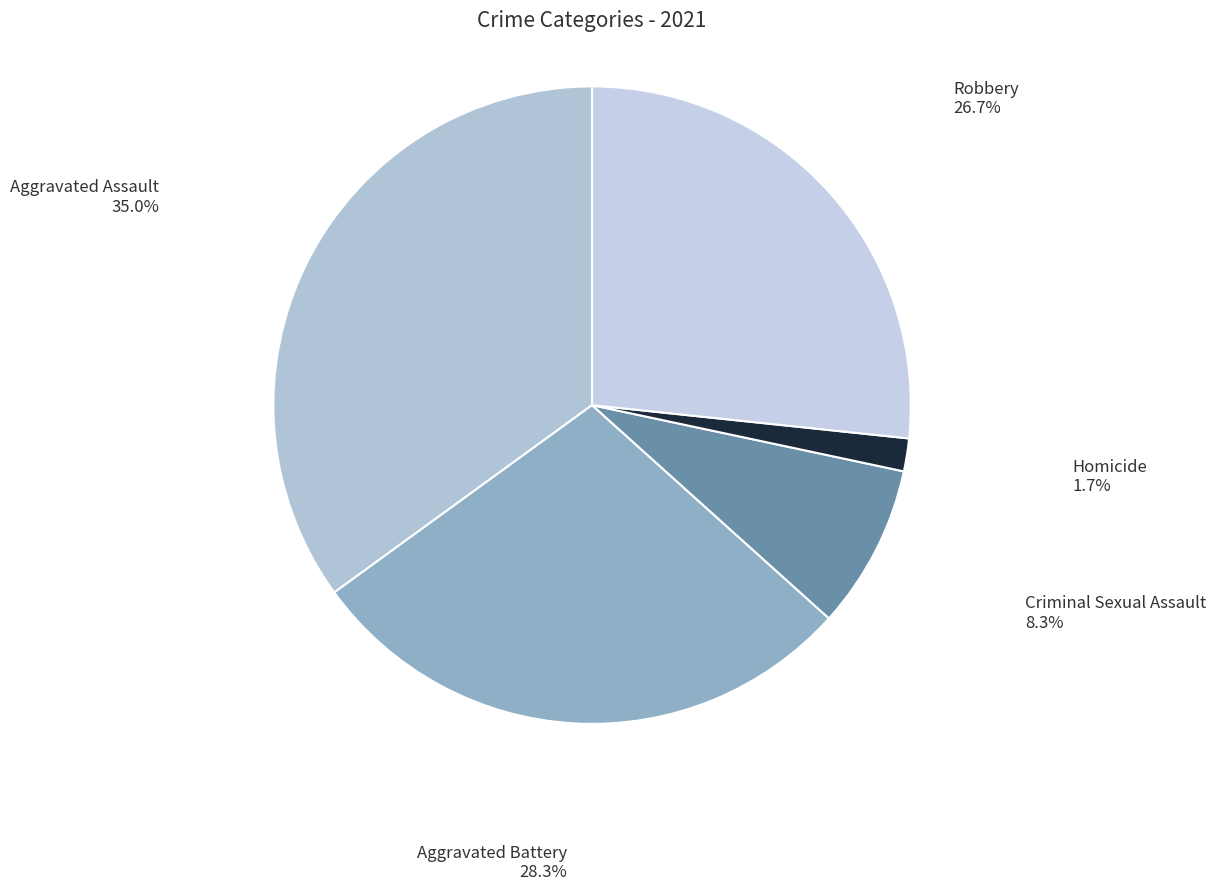

Count the number of slices in the pie.

5